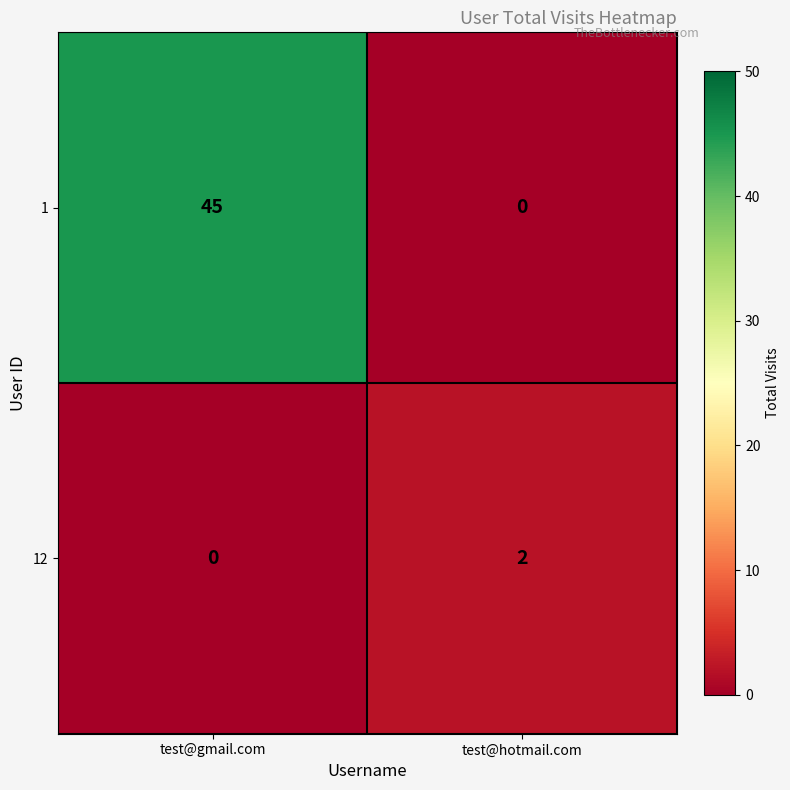

At which category is the sum across all series the highest?

test@gmail.com